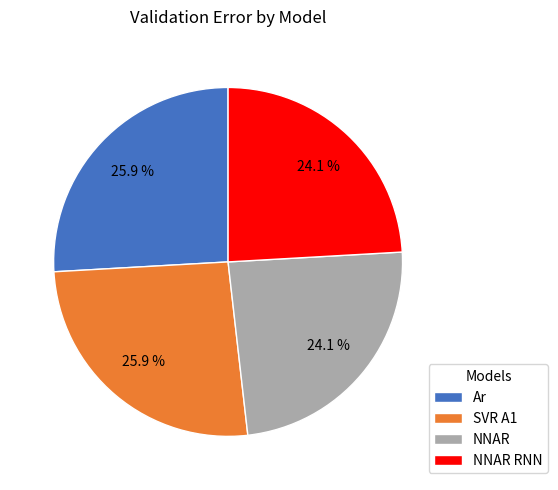

Is there a majority slice in this chart?

No